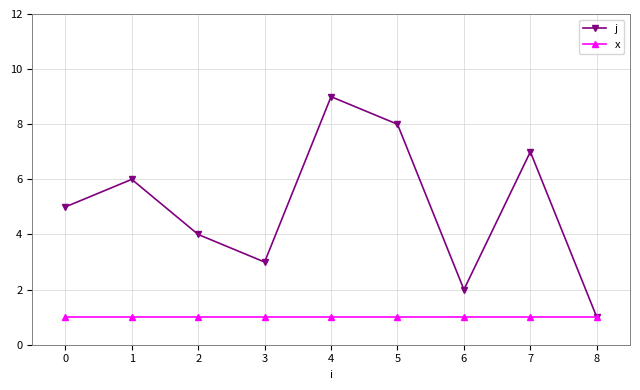

What is the sum of all j values?

45